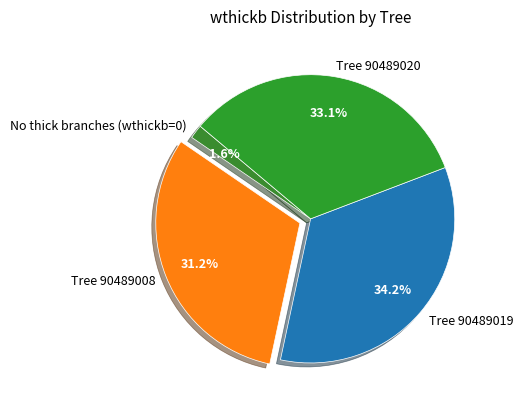

Rank the categories by value from highest to lowest.

Tree 90489019, Tree 90489020, Tree 90489008, No thick branches (wthickb=0)